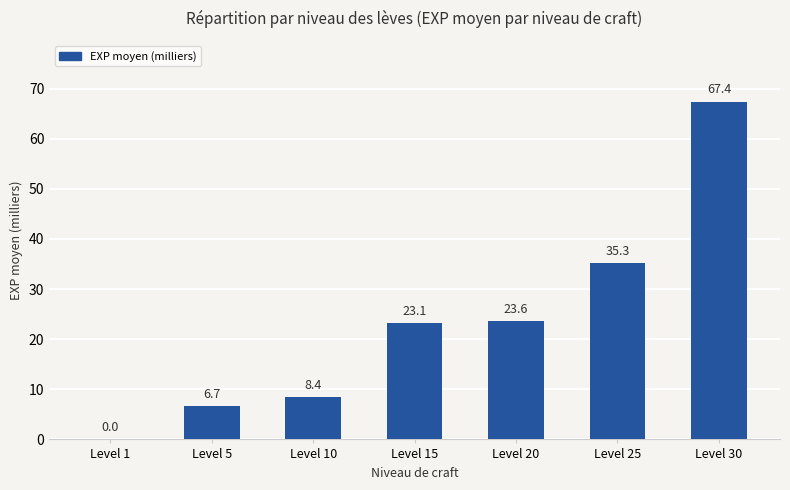

What is the sum of all values?

164.6